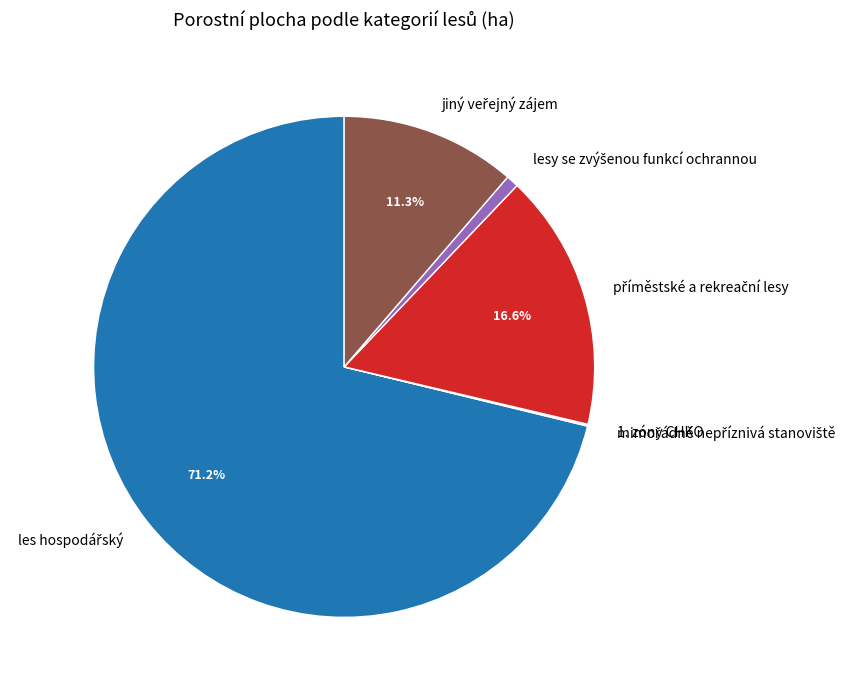

Is there a majority slice in this chart?

Yes